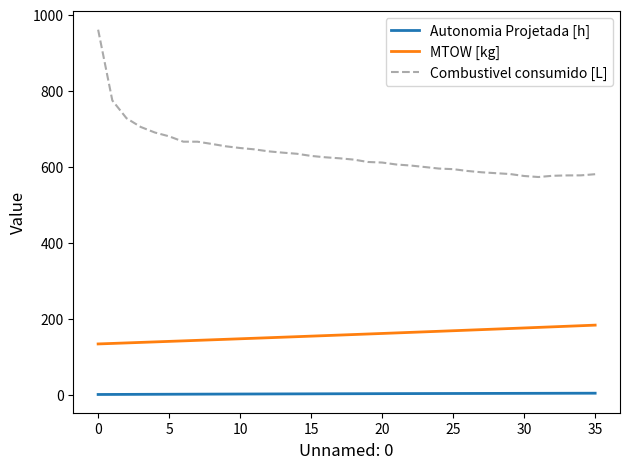

Which series has the largest total across all categories?

Combustivel consumido [L]